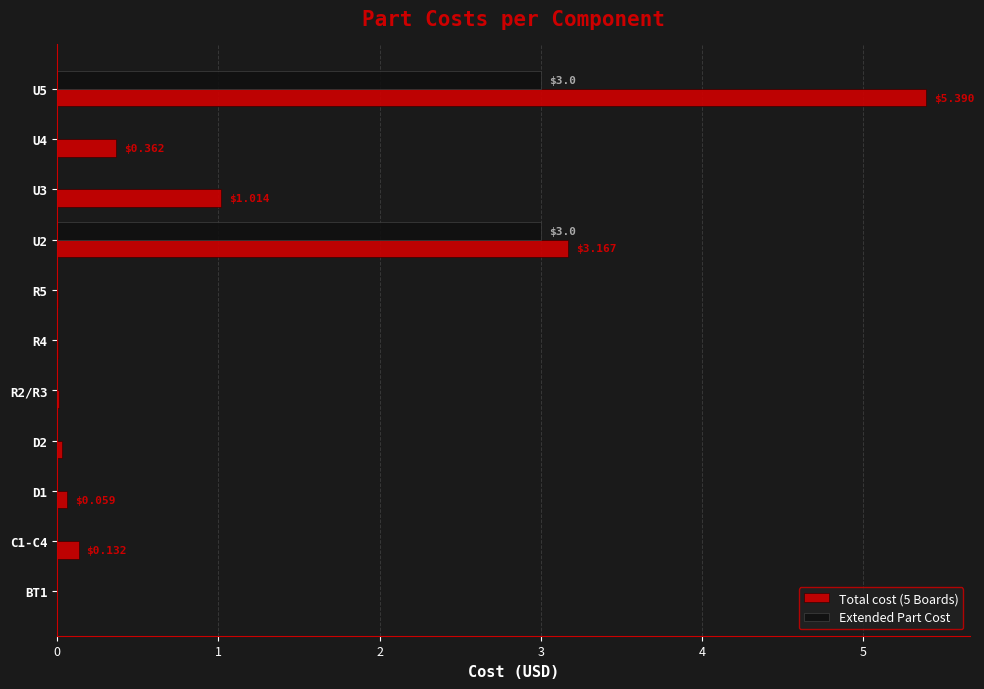

Between C1-C4 and U5, which series saw the biggest shift?

Total cost (5 Boards)